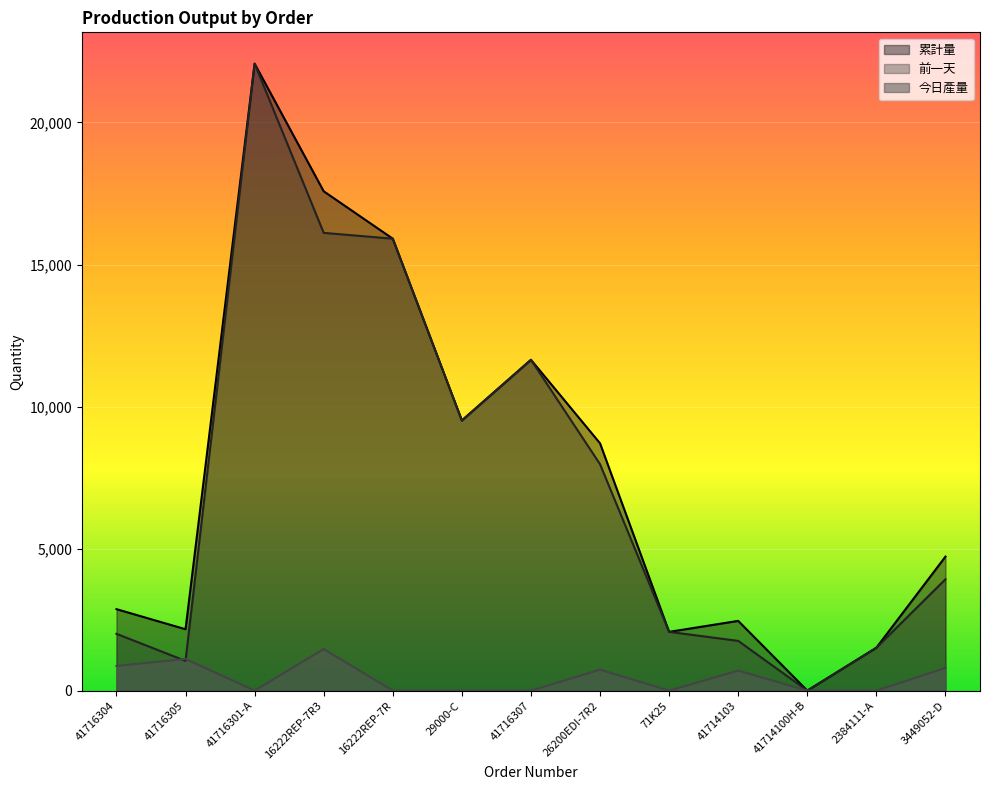

How many interior local valleys does the 今日產量 series have?

2